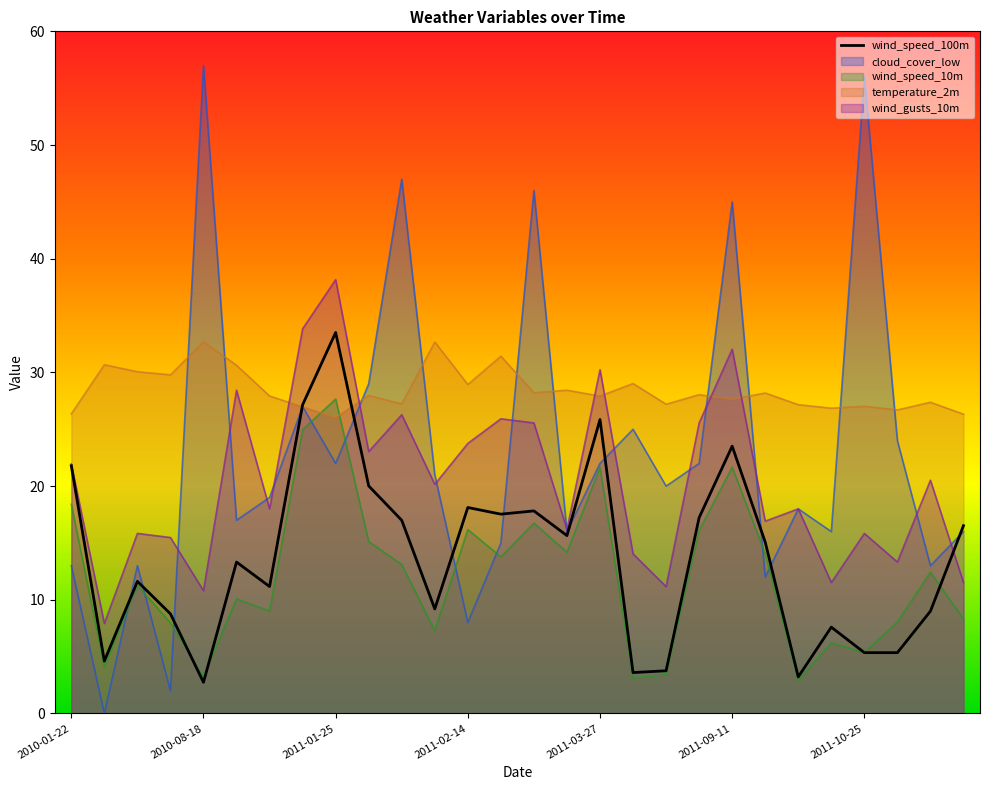

Reading left to right, what are all the values shown in this chart?

21.8	4.6	11.6	8.8	2.7	13.3	11.2	27.2	33.5	20.0	17.0	9.2	18.1	17.5	17.8	15.6	25.9	3.6	3.8	17.2	23.5	15.1	3.2	7.6	5.4	5.4	9.0	16.5